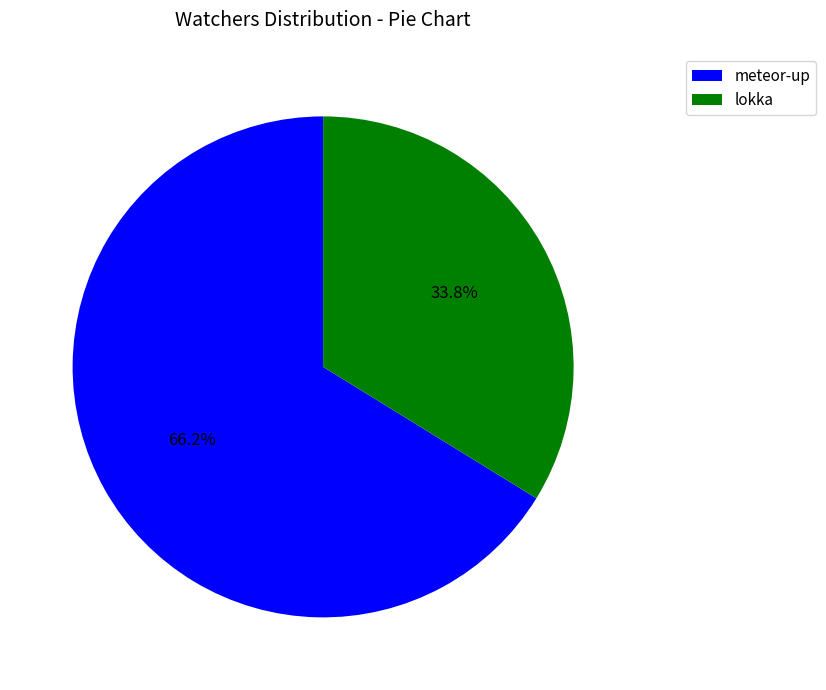

True or false: meteor-up accounts for 55% of the total.

False